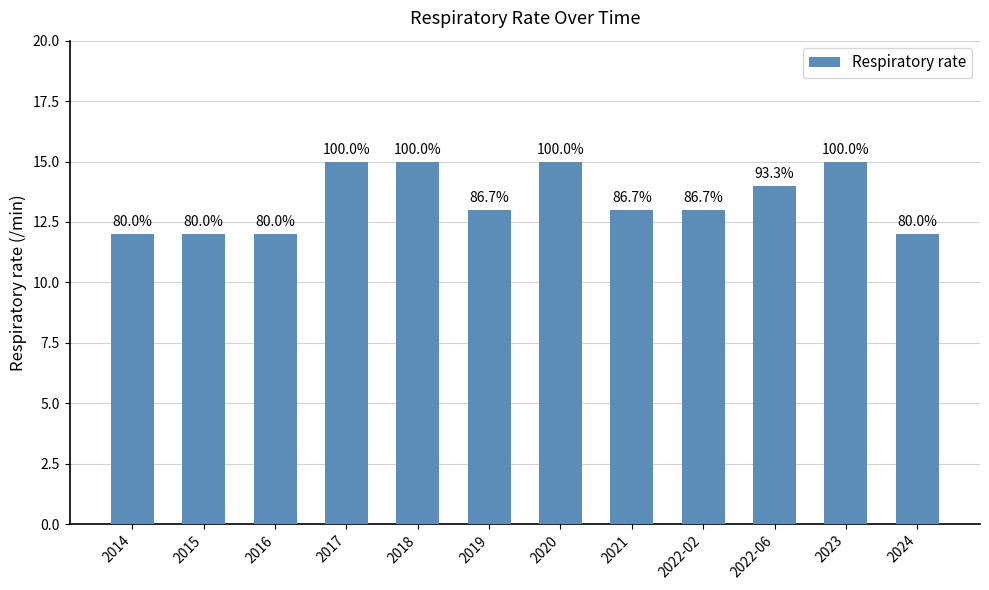

How many bars are there in total?

12